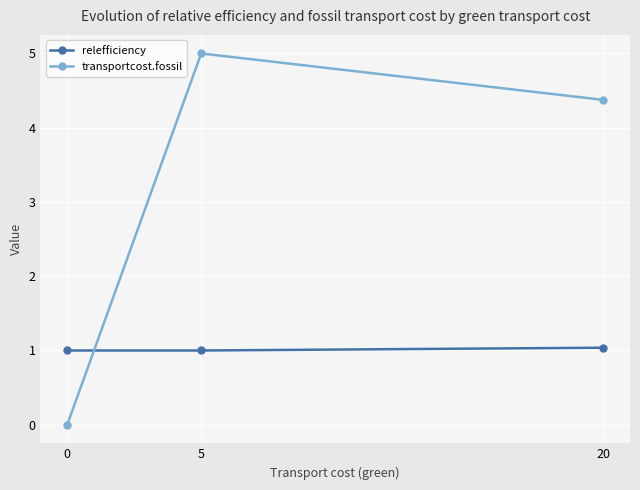

What are all the series names shown in the legend?

relefficiency, transportcost.fossil